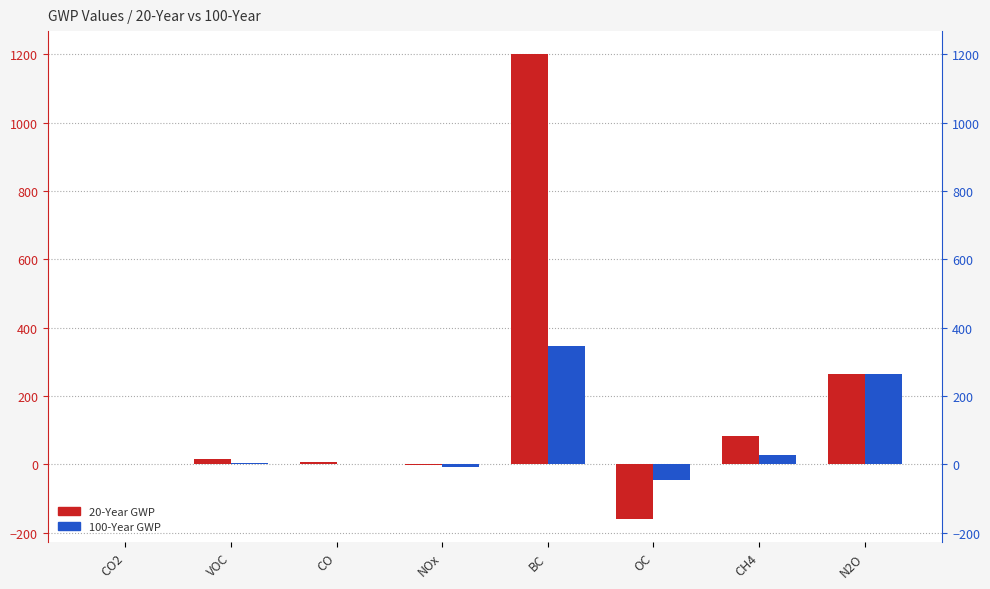

The value of 100-Year GWP at CO is 1.8. True or false?

True